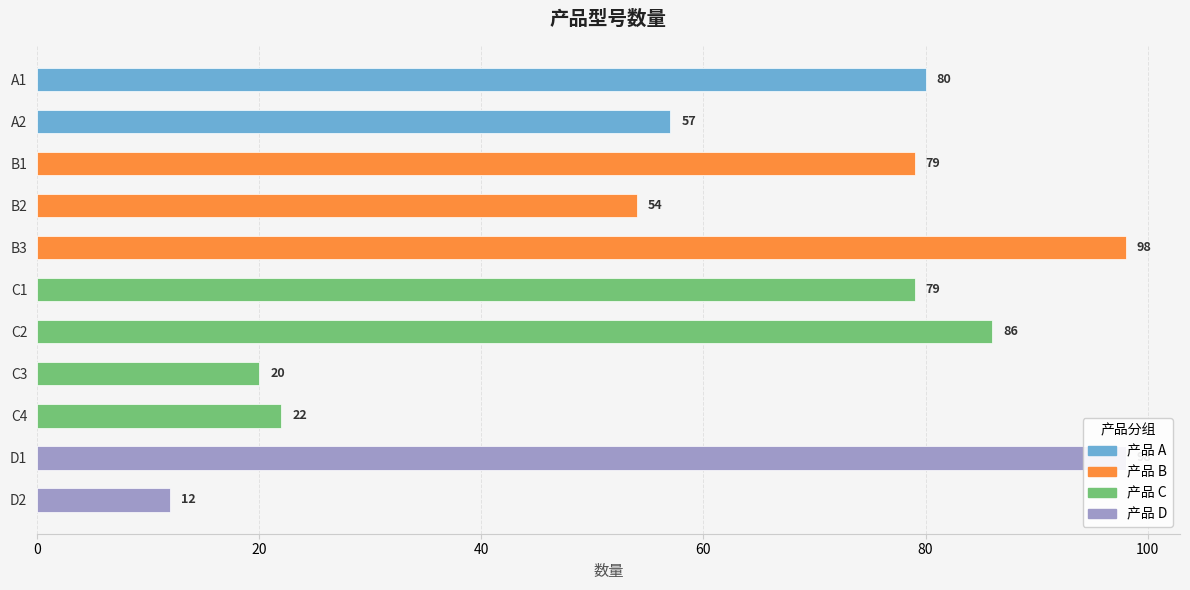

List the labels in order of value, smallest first.

D2, C3, C4, B2, A2, B1, C1, A1, C2, B3, D1